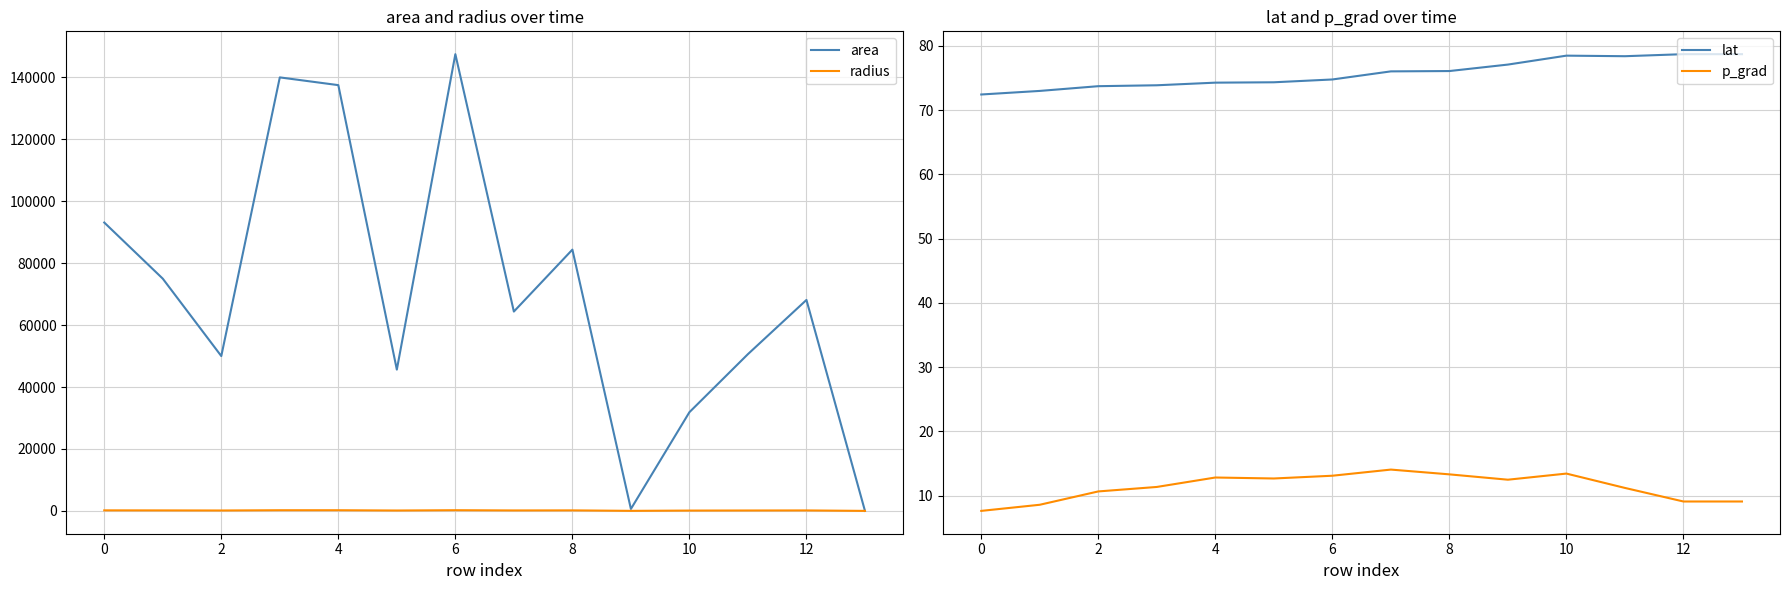

True or false: lat has a value of 24.2 at 4.

False